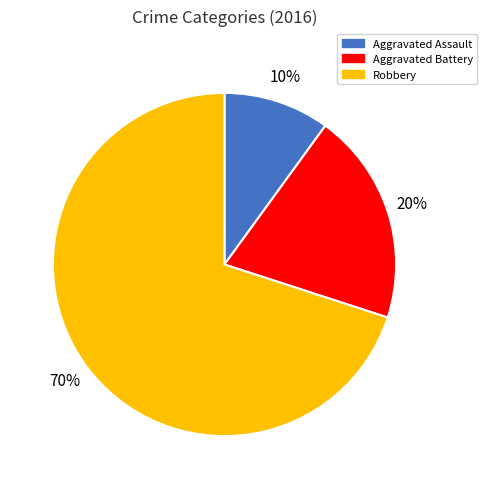

Is it true that Aggravated Assault is 10% of the pie?

True